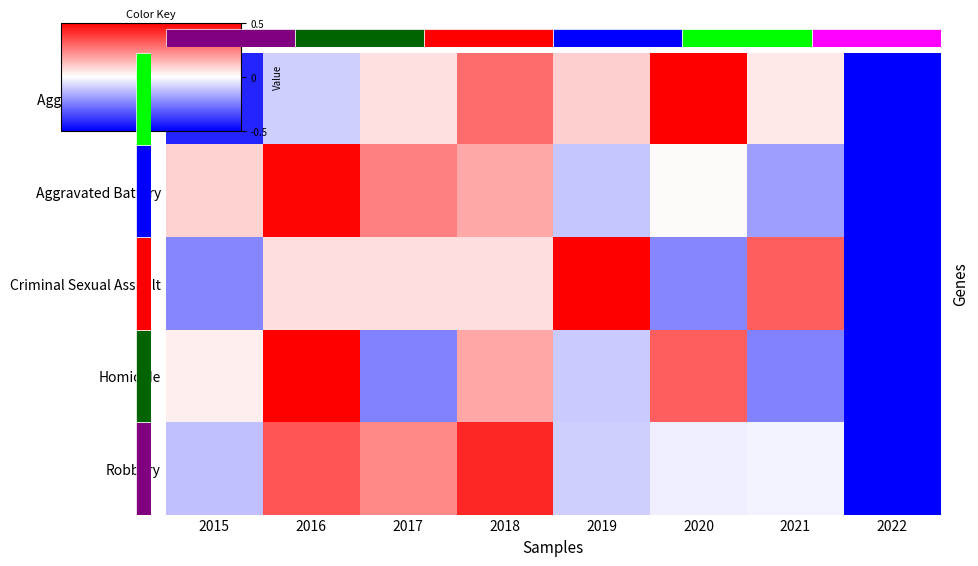

Which series changed the most between 2016 and 2017?

Homicide